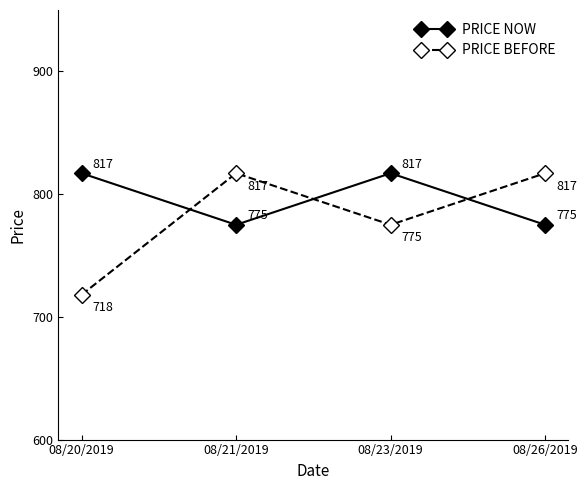

Rank the series by their average value, from lowest to highest.

PRICE BEFORE, PRICE NOW